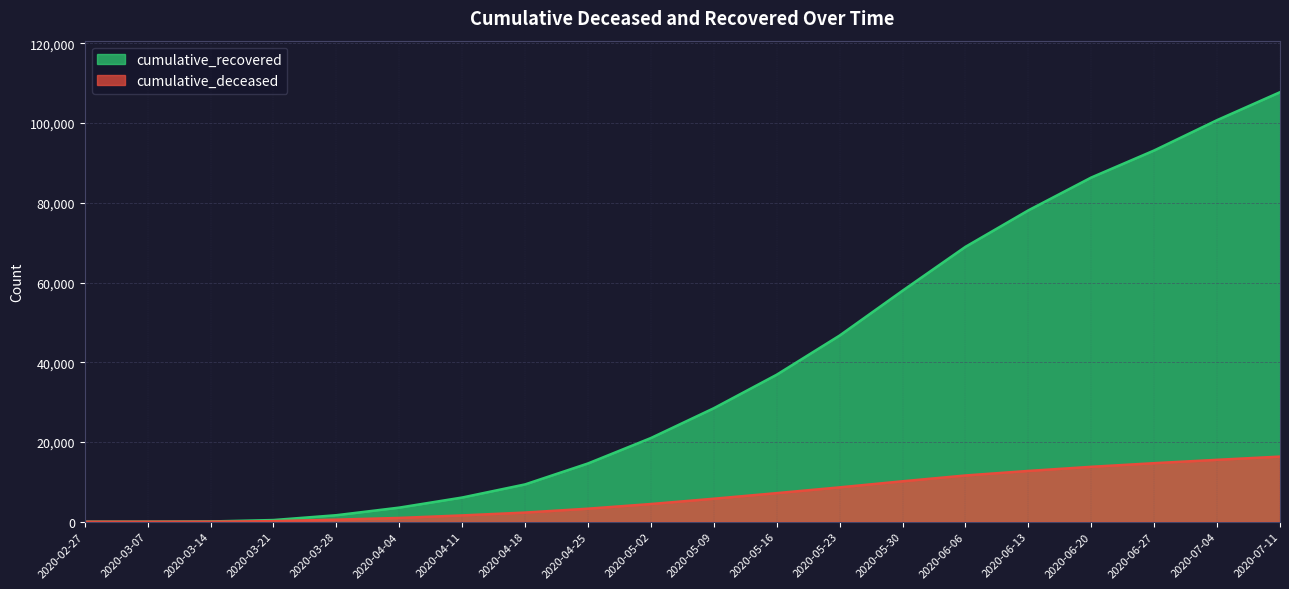

What is the label of the 17th point from the right?

2020-03-21